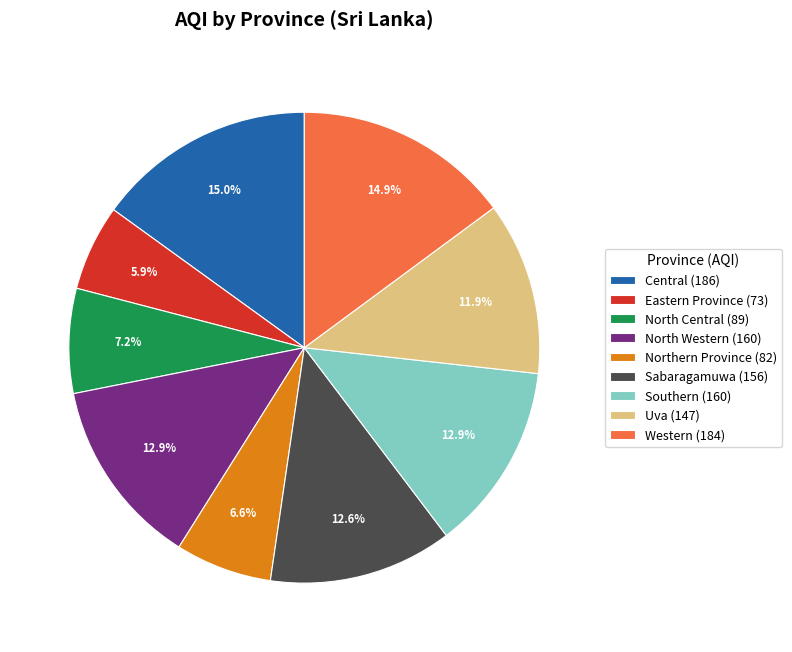

What is the ratio of the value at Sabaragamuwa (156) to the value at Central (186)?

0.8